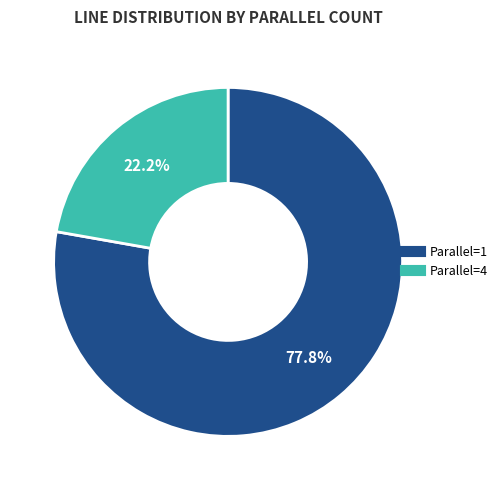

Is there a majority slice in this chart?

Yes